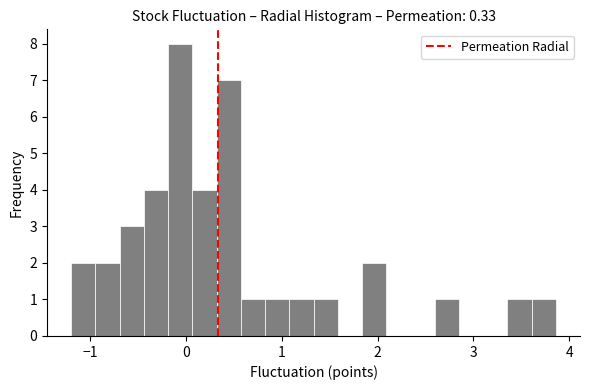

Around what value on the x-axis is the tallest bar? Give the approximate position of its centre, as read against the axis.

-0.1